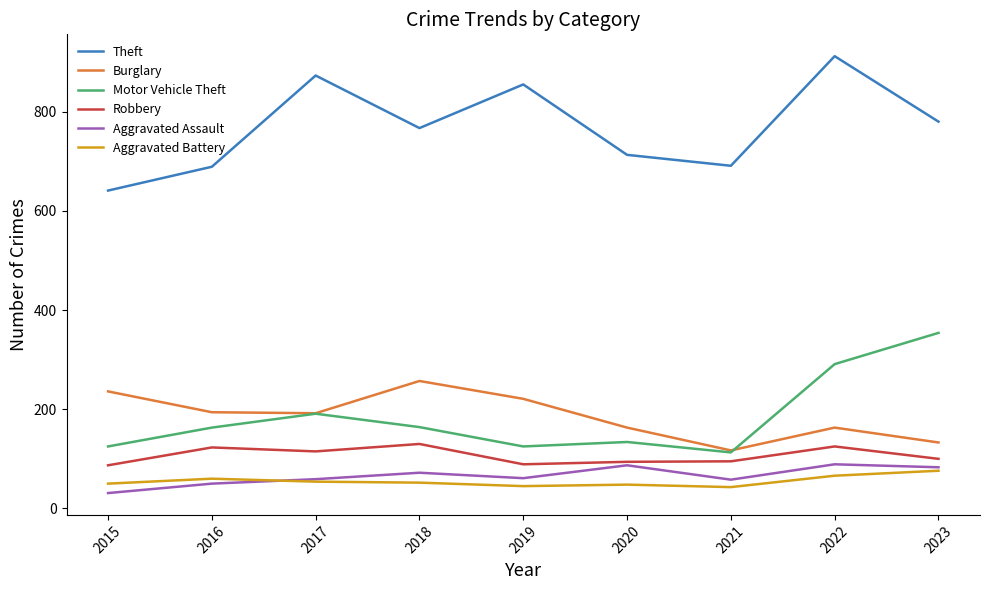

True or false: Motor Vehicle Theft and Theft intersect in this chart.

False